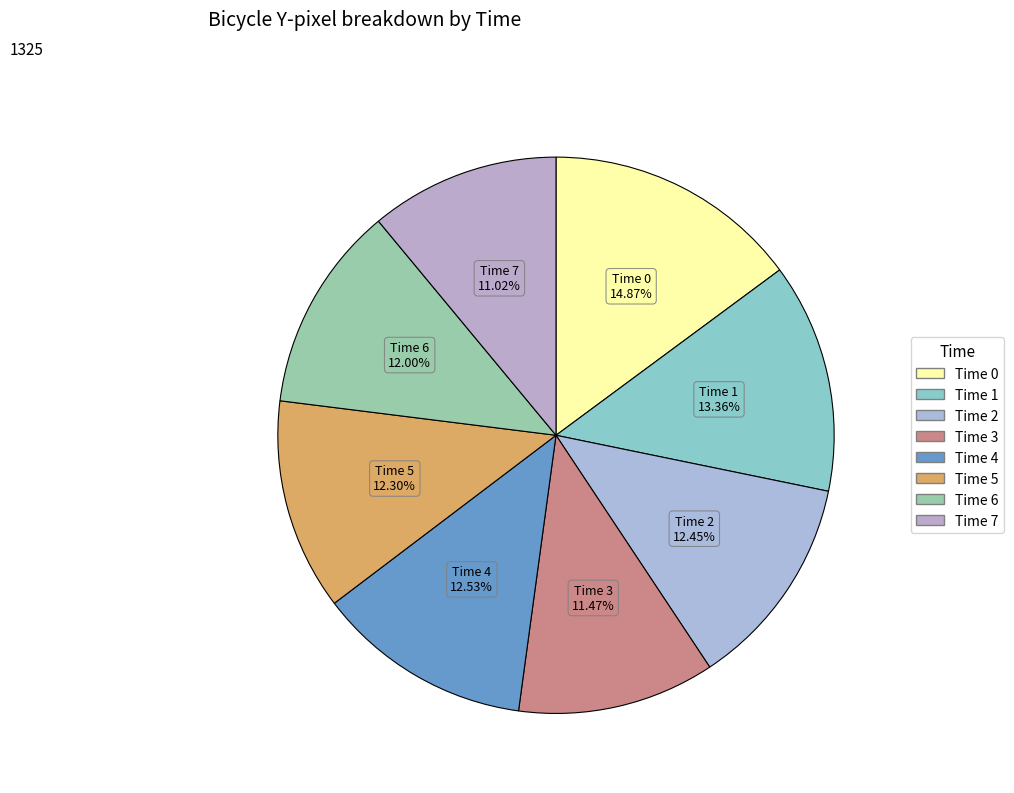

To the nearest percent, what is the difference between the largest and smallest slice percentages?

4%